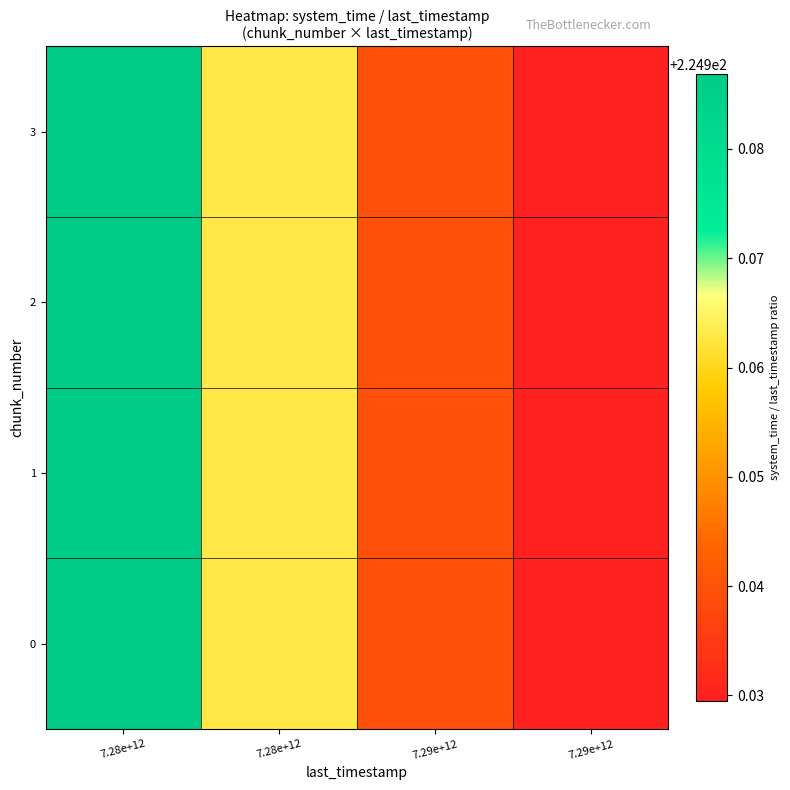

List the series in order of their peak value, lowest first.

0, 1, 2, 3